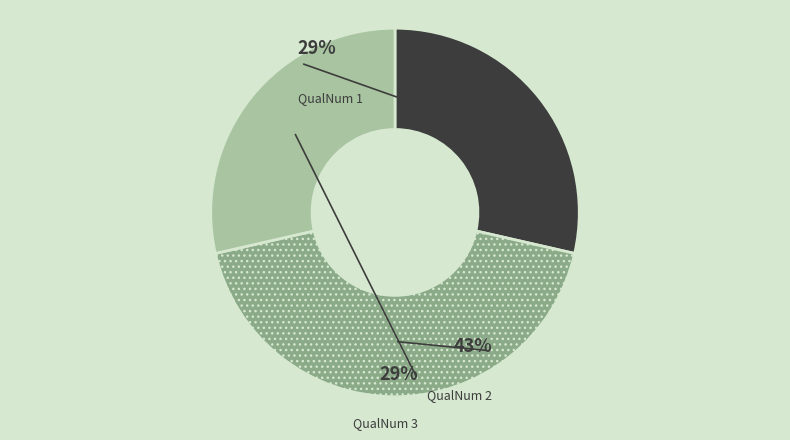

How many slices are in this pie chart?

3